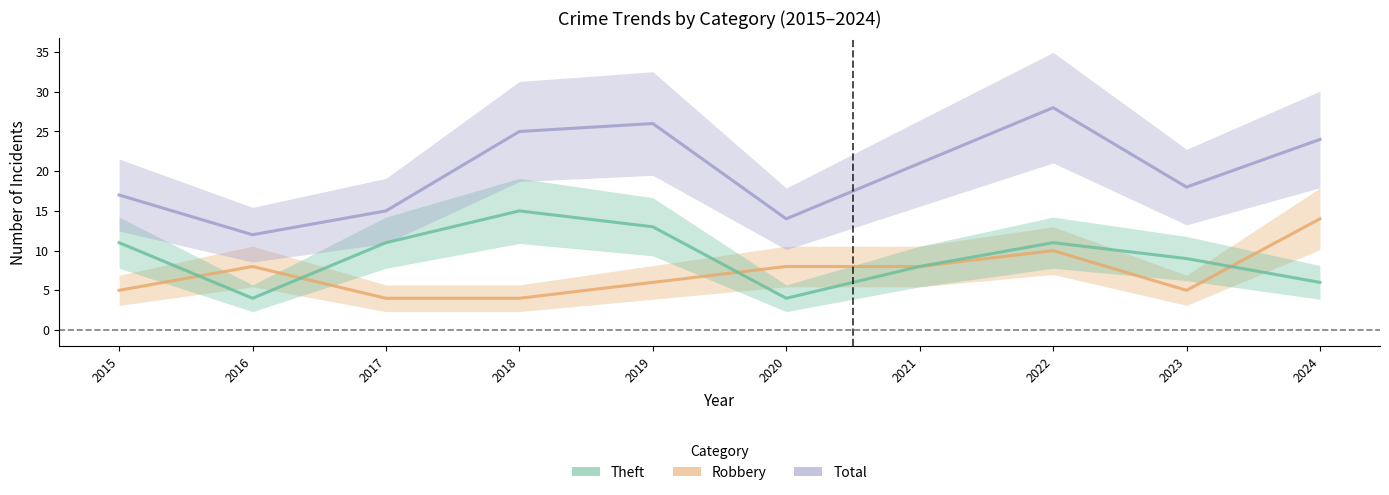

List the series in order of their peak value, lowest first.

Robbery, Theft, Total